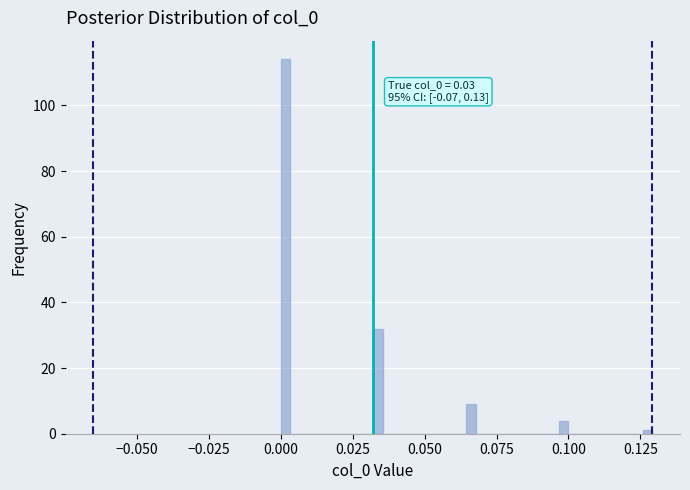

Around what value on the x-axis is the tallest bar? Give the approximate position of its centre, as read against the axis.

0.000